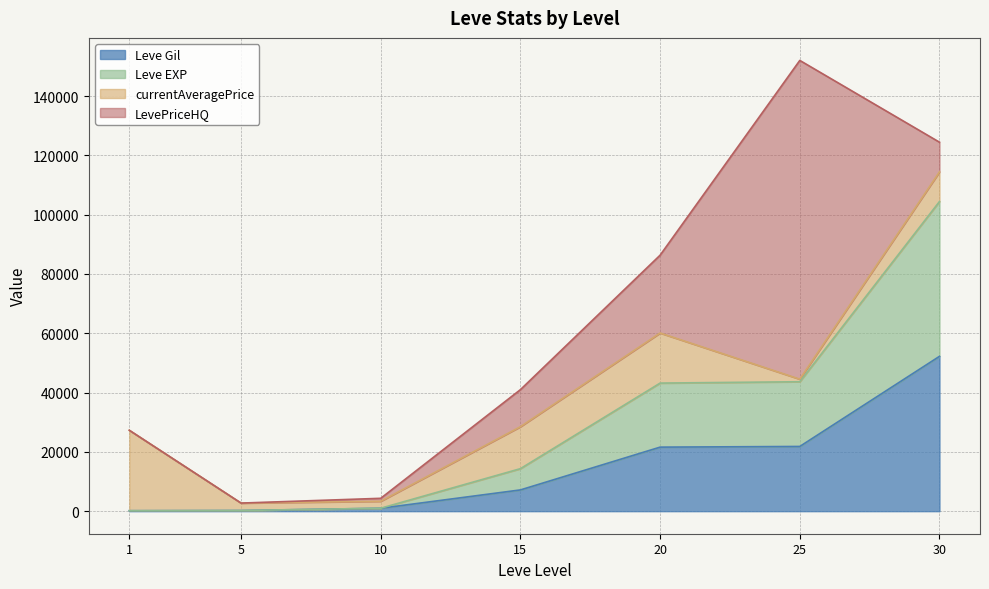

At which label does Leve Gil first exceed 7170?

20